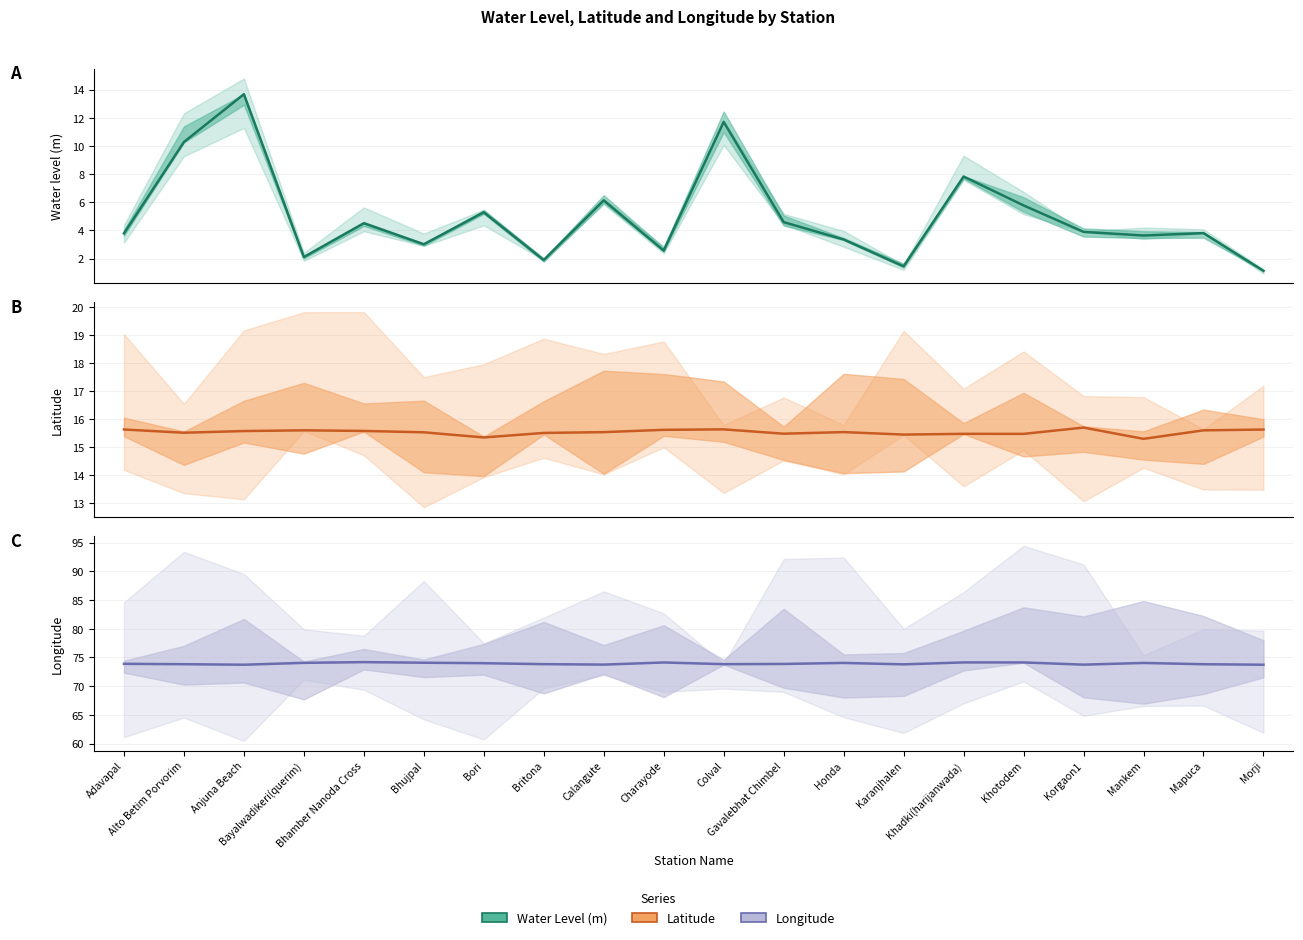

At which category does long reach its first local peak?

Bhamber Nanoda Cross